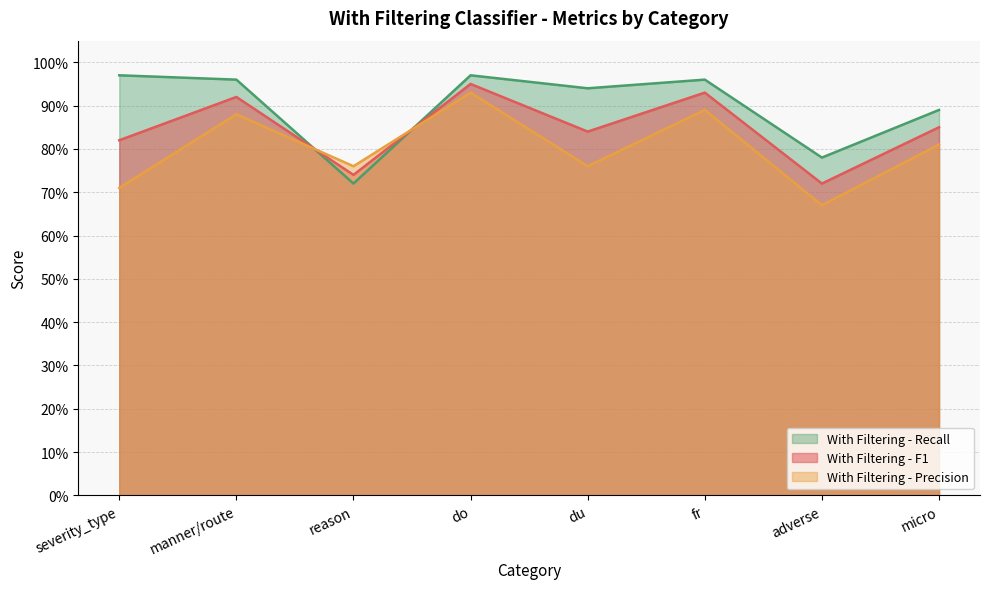

What is the total value across all series at do?

2.9